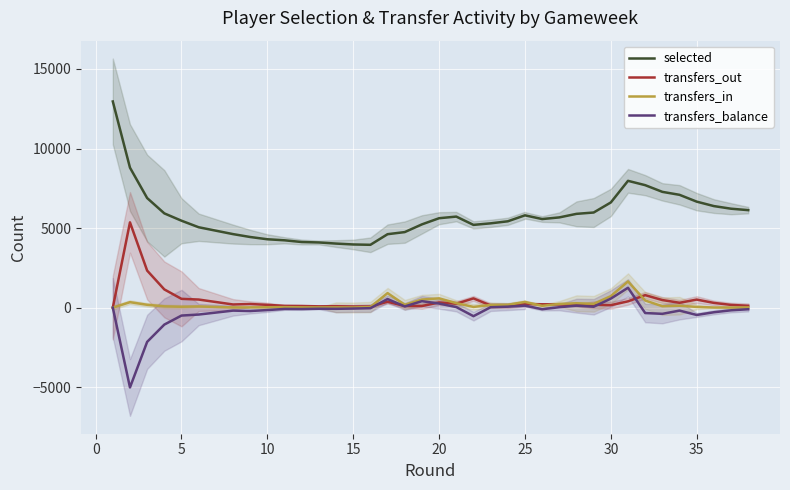

Is the value of transfers_out at 16 greater than the value of transfers_in at 33?

No